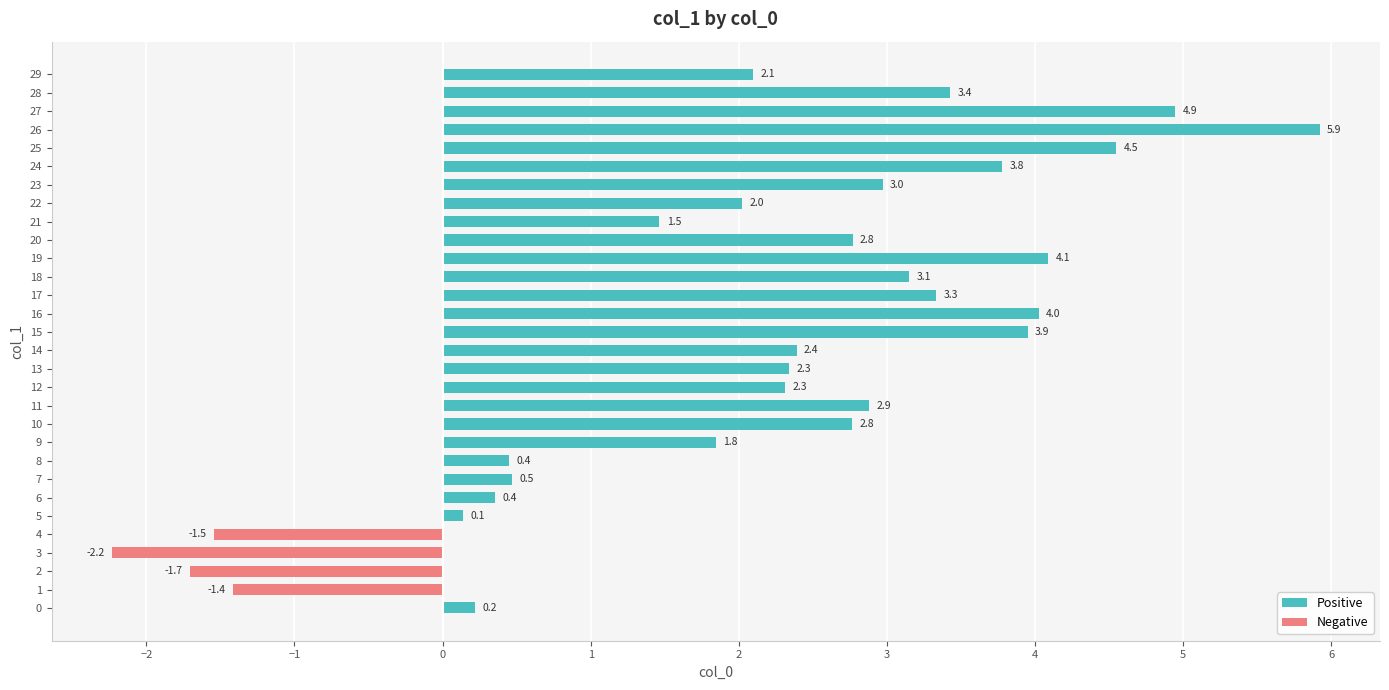

Reading top to bottom, what are all the values shown in this chart?

29=2.1	28=3.4	27=4.9	26=5.9	25=4.5	24=3.8	23=3.0	22=2.0	21=1.5	20=2.8	19=4.1	18=3.1	17=3.3	16=4.0	15=3.9	14=2.4	13=2.3	12=2.3	11=2.9	10=2.8	9=1.8	8=0.4	7=0.5	6=0.4	5=0.1	4=-1.5	3=-2.2	2=-1.7	1=-1.4	0=0.2